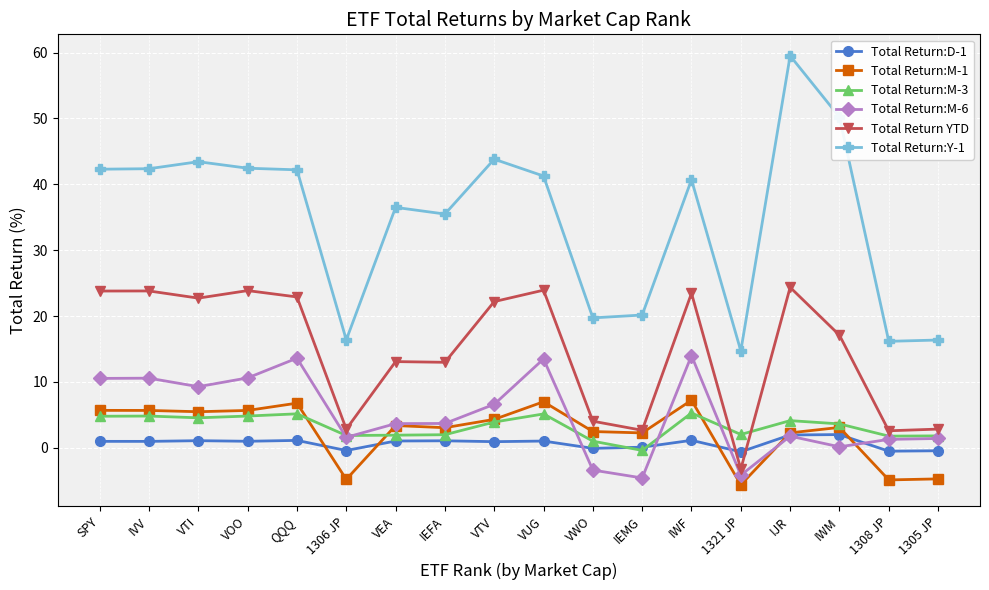

True or false: Total Return:Y-1 and Total Return:M-6 intersect in this chart.

False